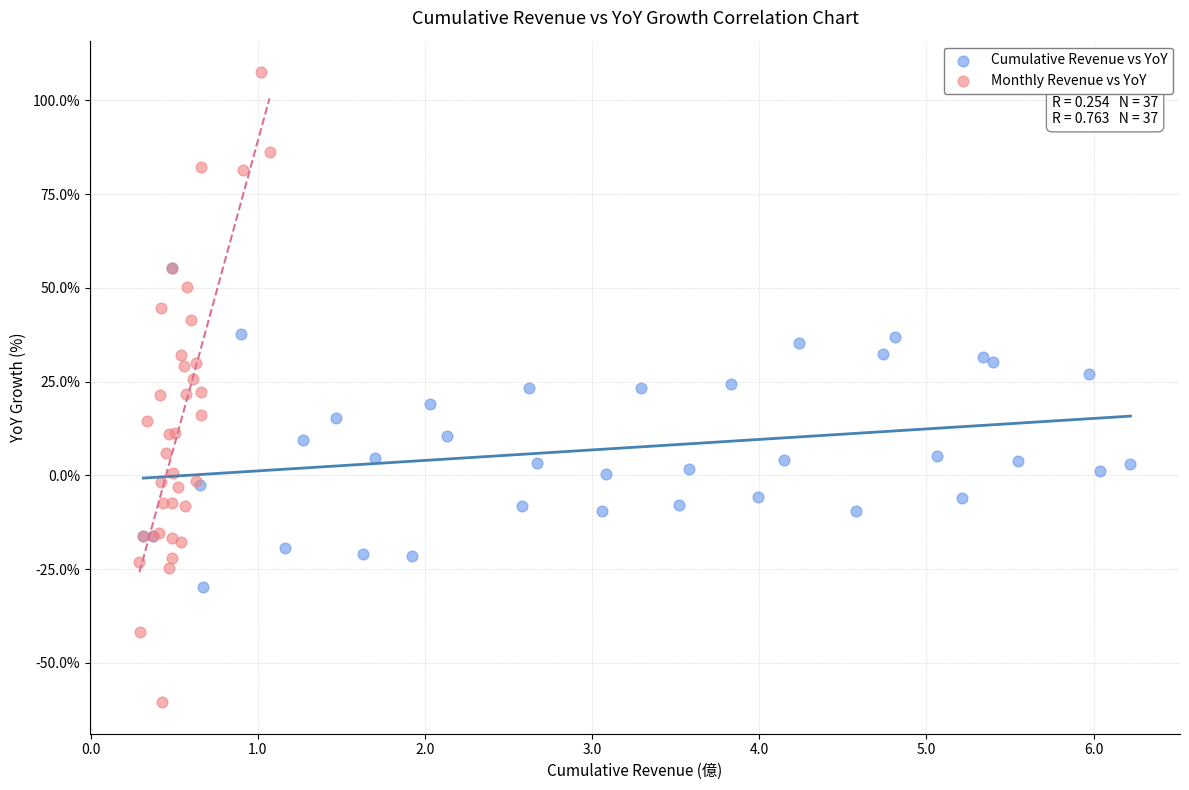

Which series reaches the maximum Y coordinate?

Monthly Revenue vs YoY